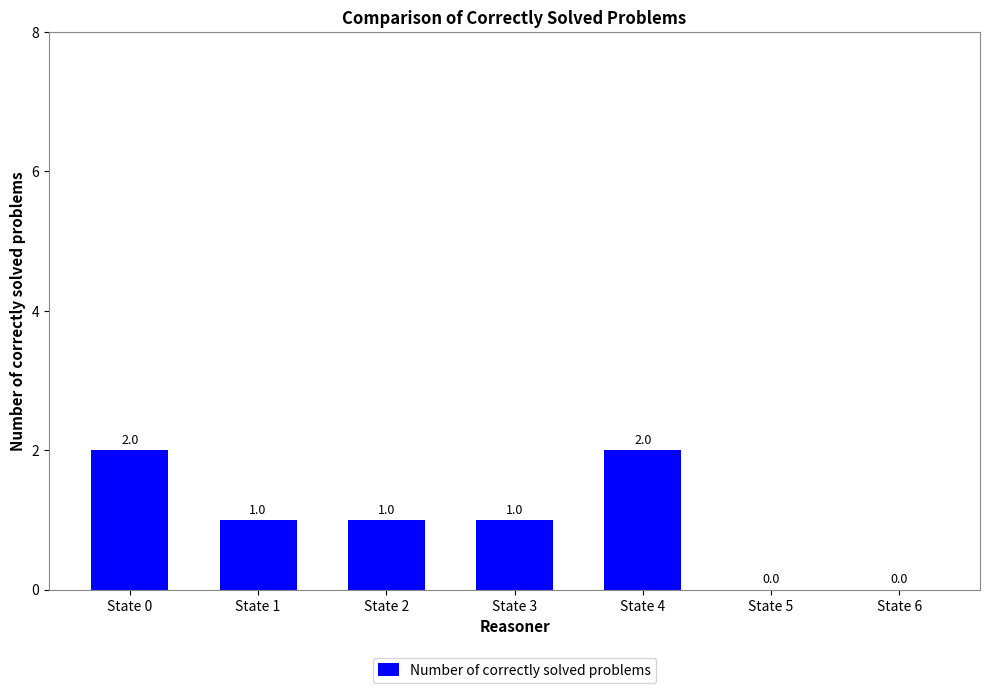

Where does the data first go above 1?

State 0